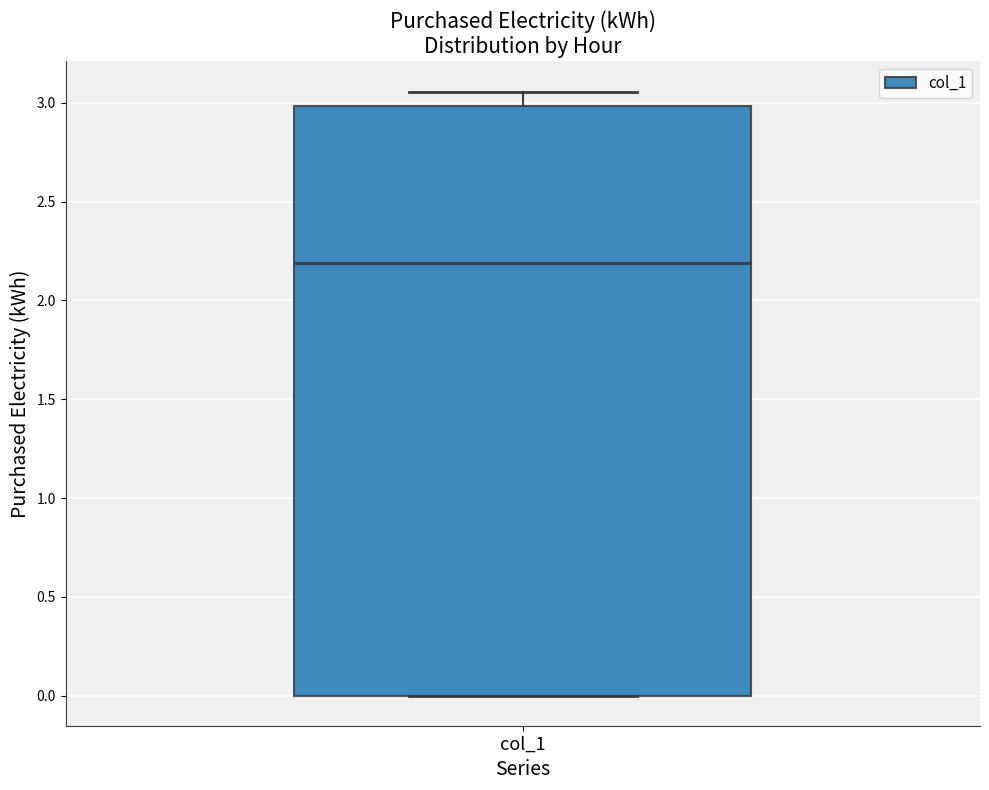

Transcribe this box plot: give where the median line is, the range the box spans, and where the two whiskers end, as read against the y-axis. The values are not printed on the chart, so give them approximately, as read against the axis.

median 2.20, box 0.00 to 3.00, whiskers 0.00 to 3.05